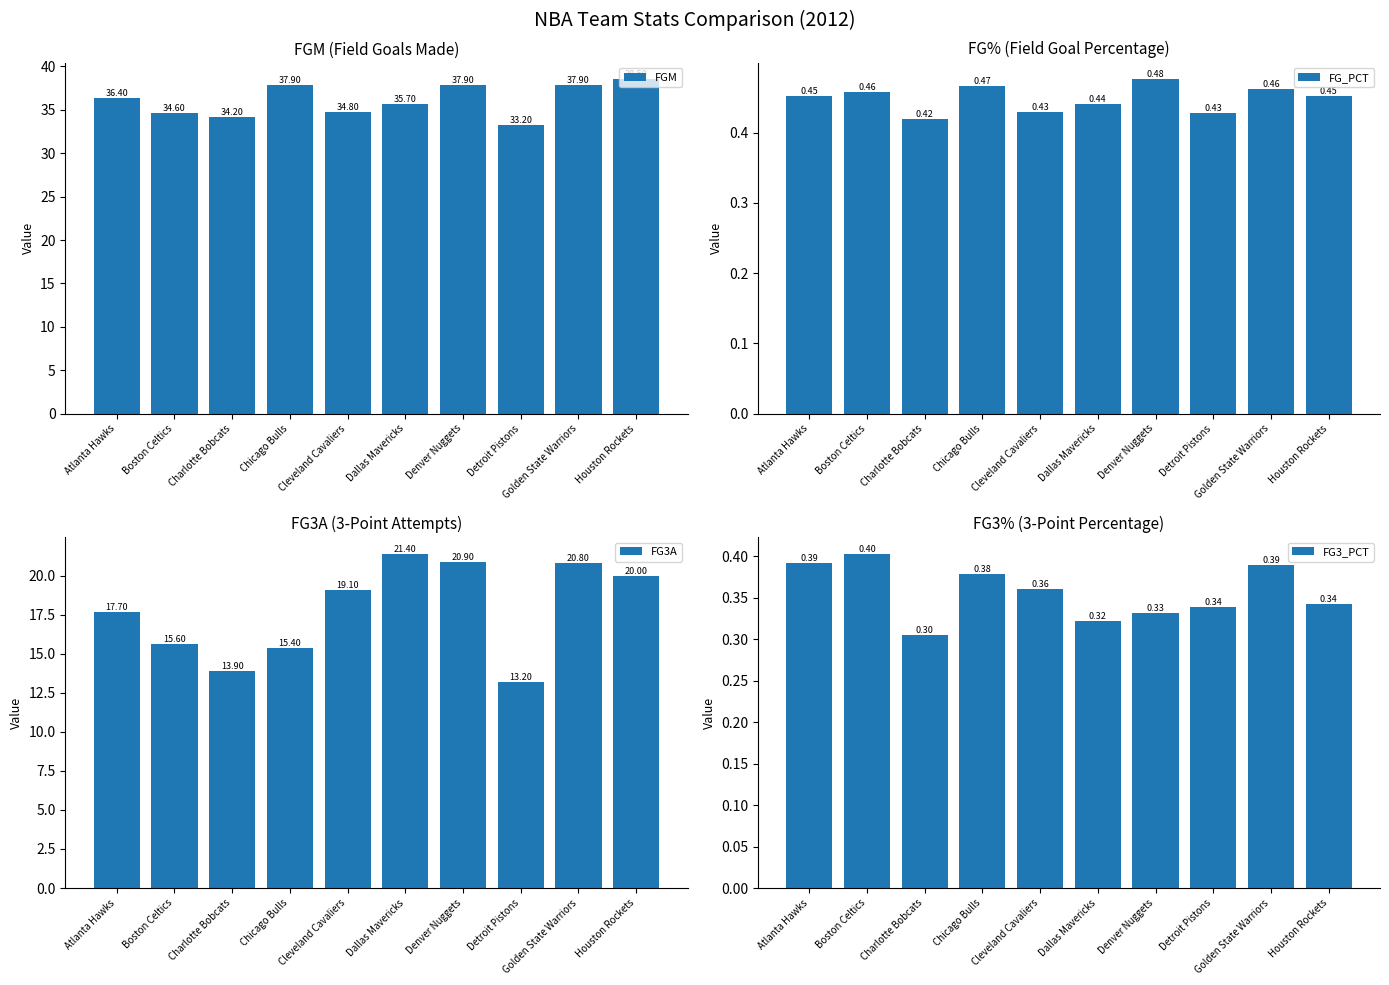

Does the chart contain stacked bars?

No